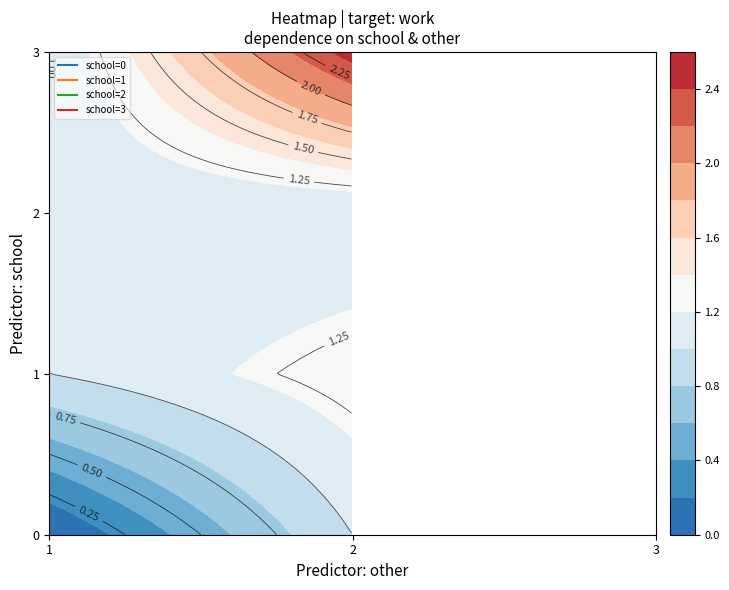

At which label is 3 closest to 2?

1